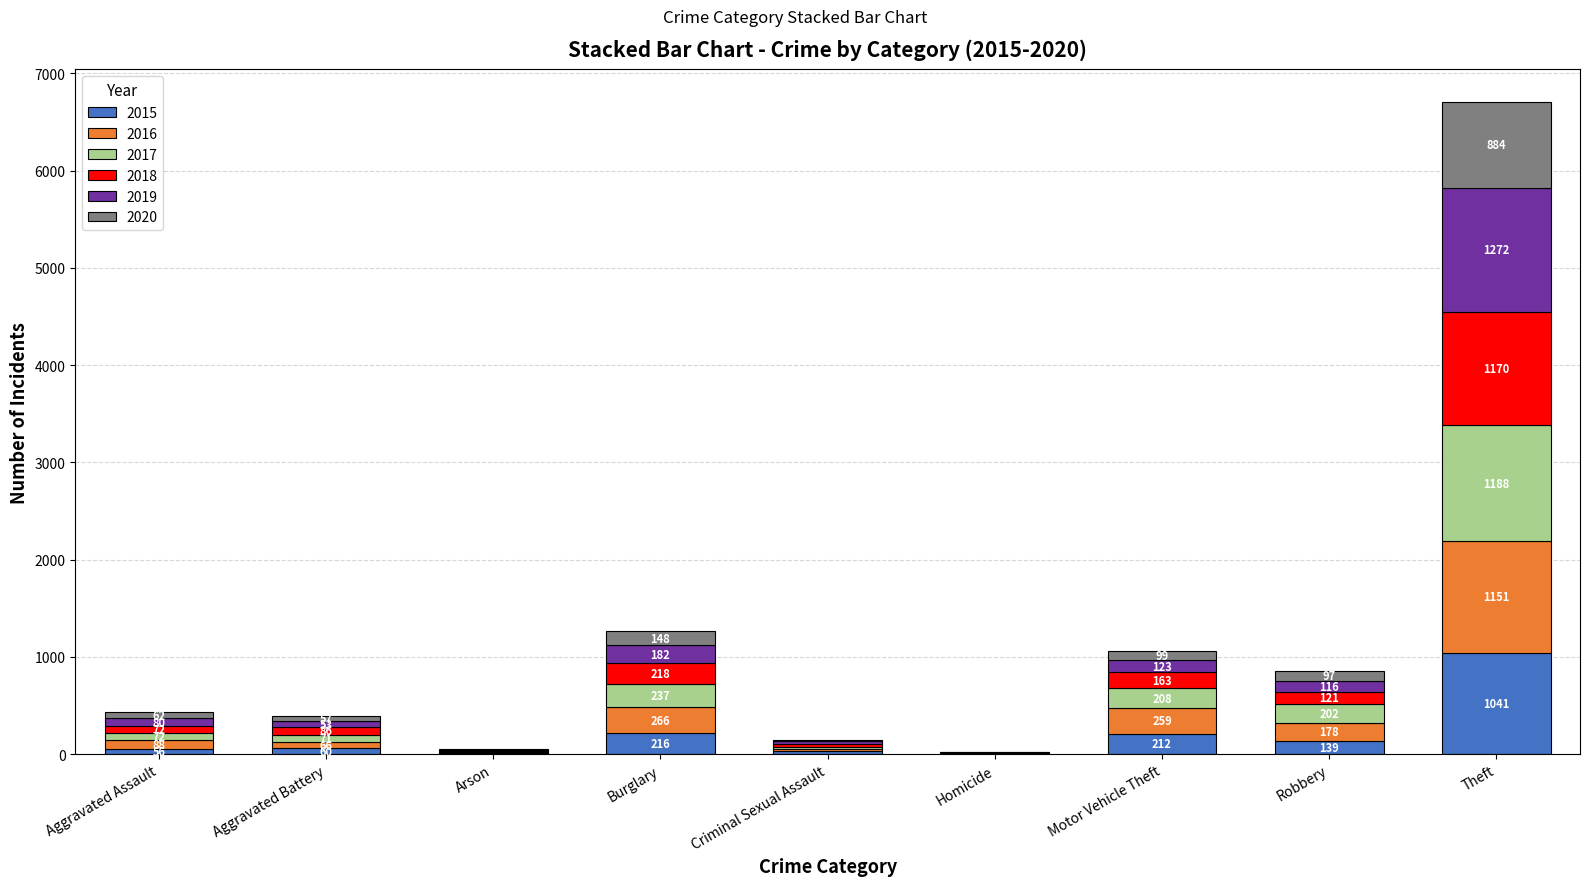

What is the total value across all series at Arson?

48